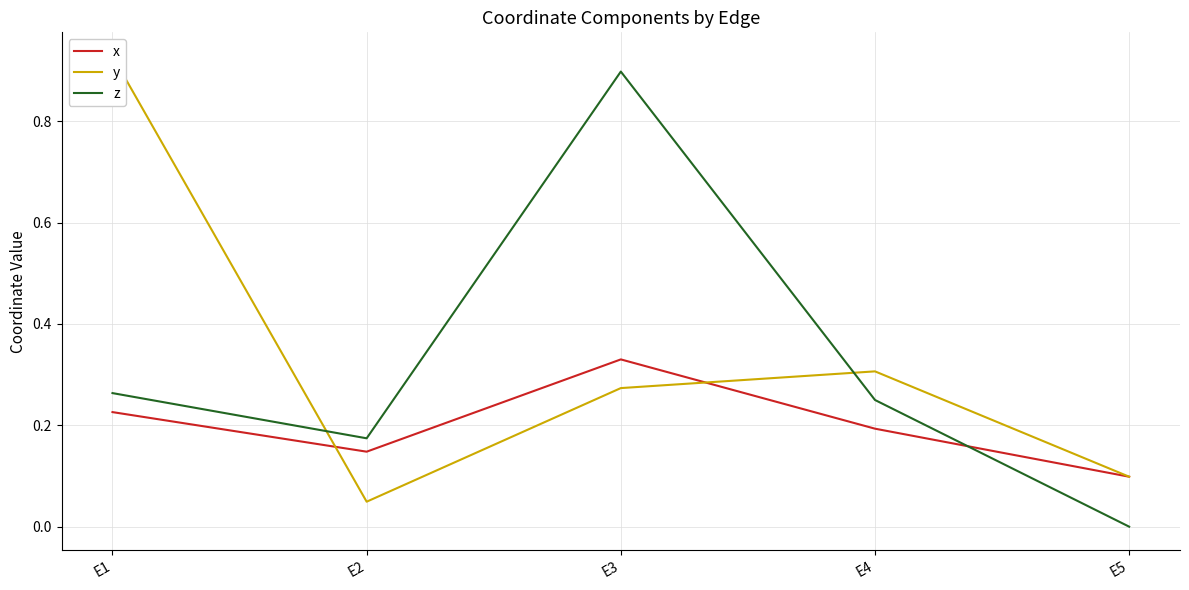

True or false: z has more than 2 interior local peaks.

False